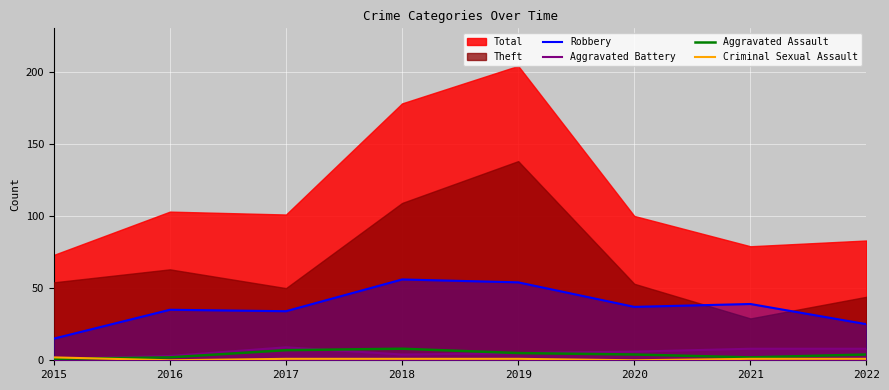

At which label is Aggravated Assault closest to 4?

2020